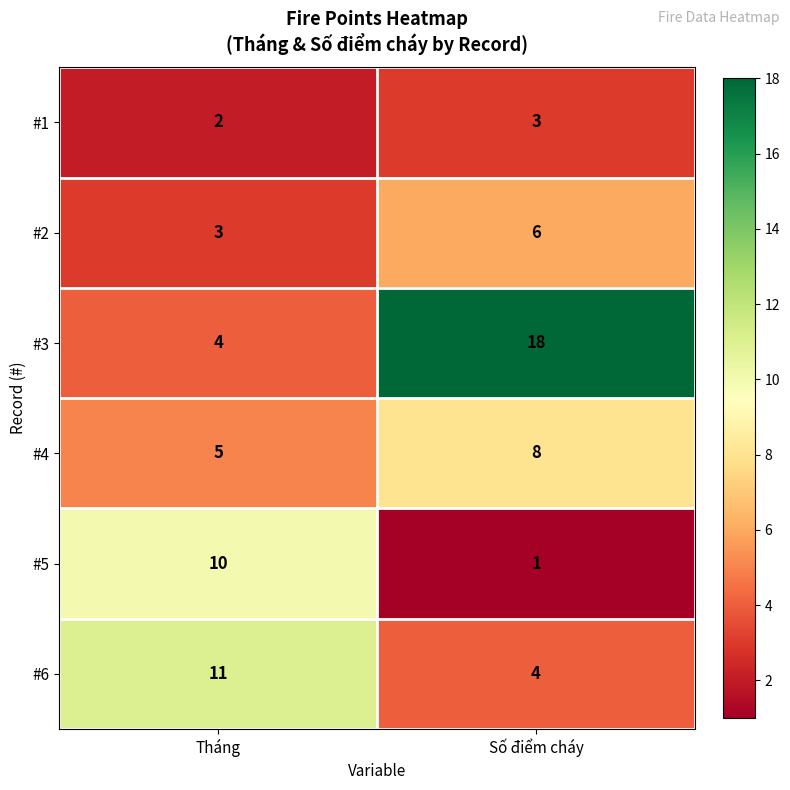

Which series has the largest range (max minus min)?

#3